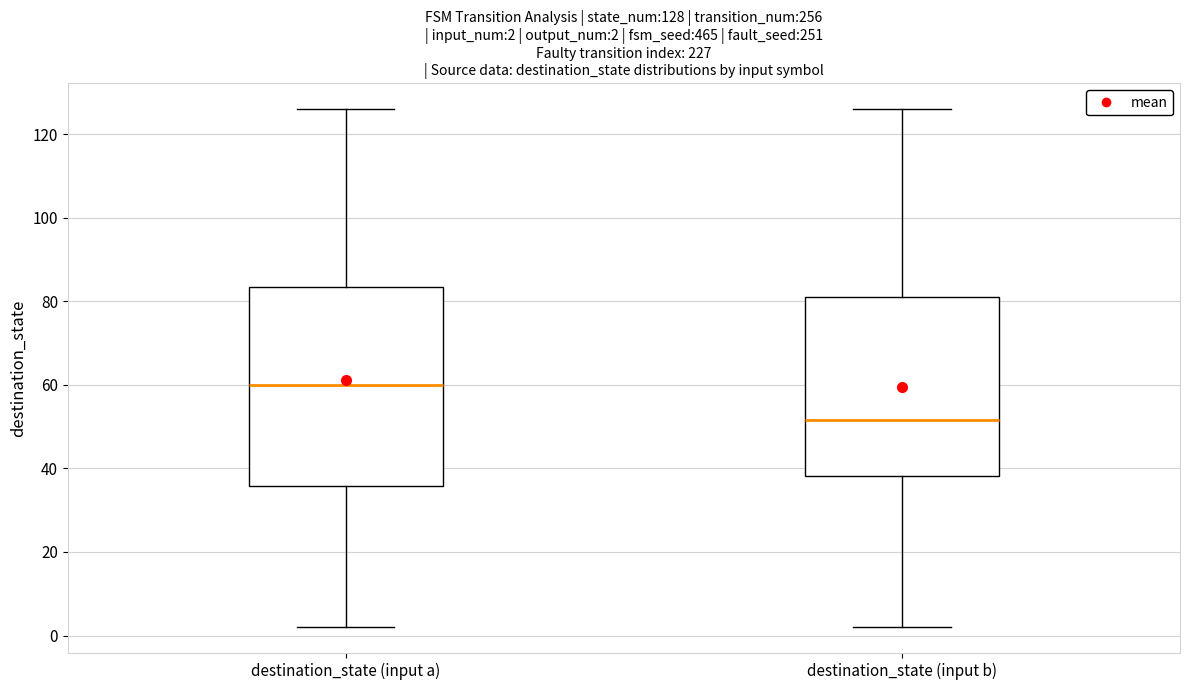

Comparing the boxes themselves (not the whiskers), which one is the tallest?

destination_state (input a)